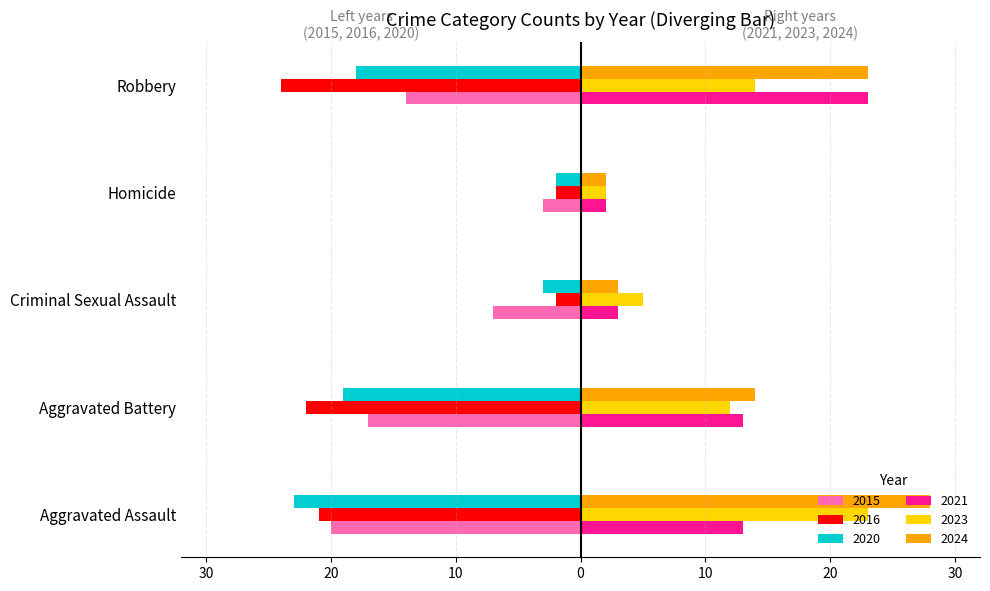

What is the difference between the 2021 values at Aggravated Assault and Homicide?

11